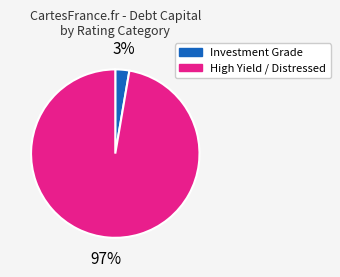

Count the number of slices in the pie.

2